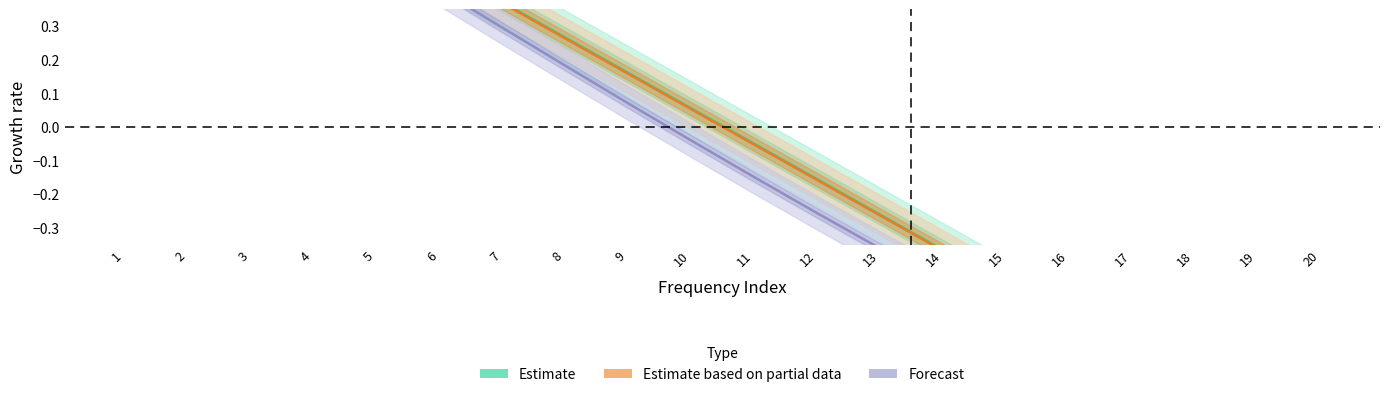

True or false: Estimate based on partial data and Estimate intersect in this chart.

False